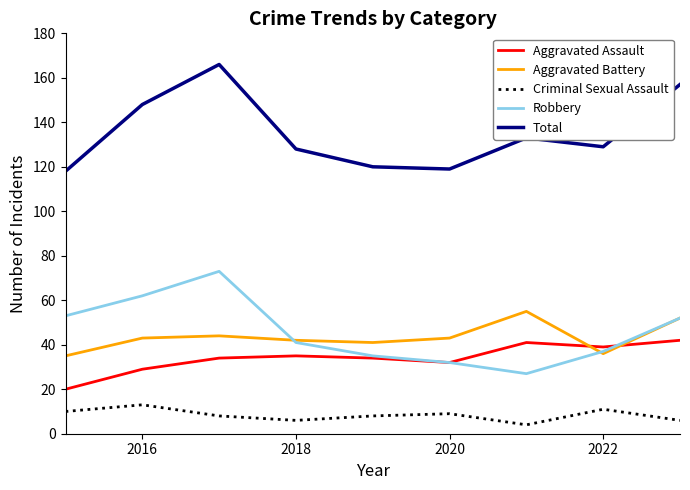

Rank the series by their maximum value, from lowest to highest.

Criminal Sexual Assault, Aggravated Assault, Aggravated Battery, Robbery, Total